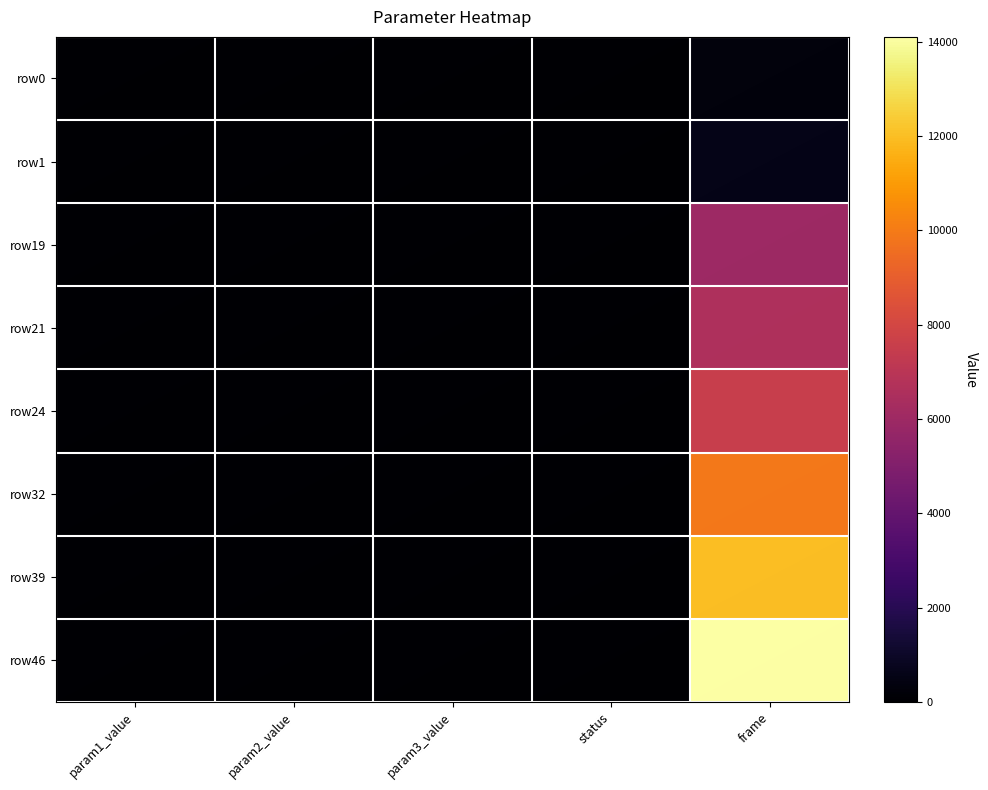

Reading left to right, what are all the values shown in this chart?

row0: param1_value=1.1	param2_value=0.8	param3_value=27.1	status=1.0	frame=300.0
row1: param1_value=1.1	param2_value=0.2	param3_value=15.8	status=0.0	frame=600.0
row19: param1_value=0.7	param2_value=0.5	param3_value=30.8	status=2.0	frame=6000.0
row21: param1_value=8.8	param2_value=1.1	param3_value=0.8	status=2.0	frame=6600.0
row24: param1_value=3.9	param2_value=1.0	param3_value=1.0	status=0.0	frame=7500.0
row32: param1_value=28.2	param2_value=0.8	param3_value=0.8	status=0.0	frame=9900.0
row39: param1_value=1.0	param2_value=1.0	param3_value=0.3	status=0.0	frame=12000.0
row46: param1_value=3.5	param2_value=0.6	param3_value=1.0	status=2.0	frame=14100.0